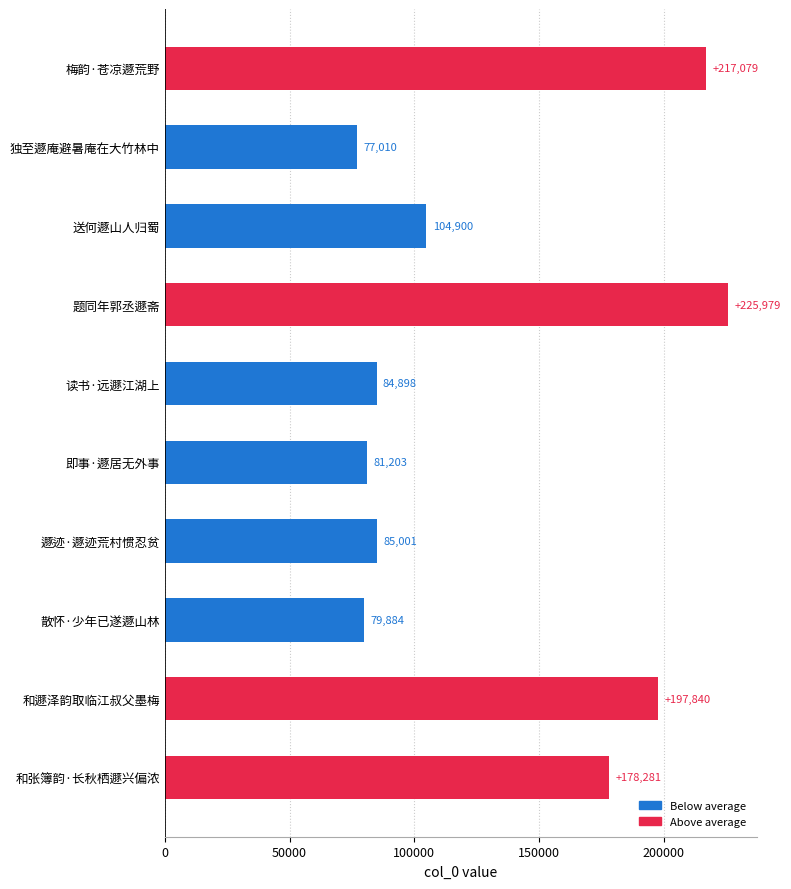

What position from the top is 梅韵·苍凉遯荒野?

1